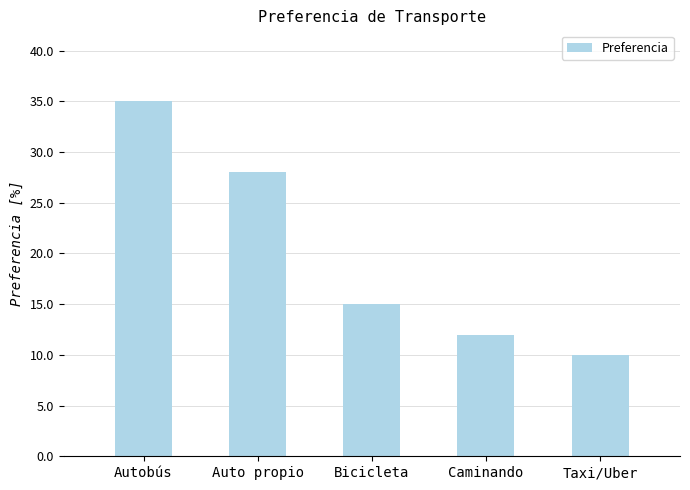

Read the value at Bicicleta.

15